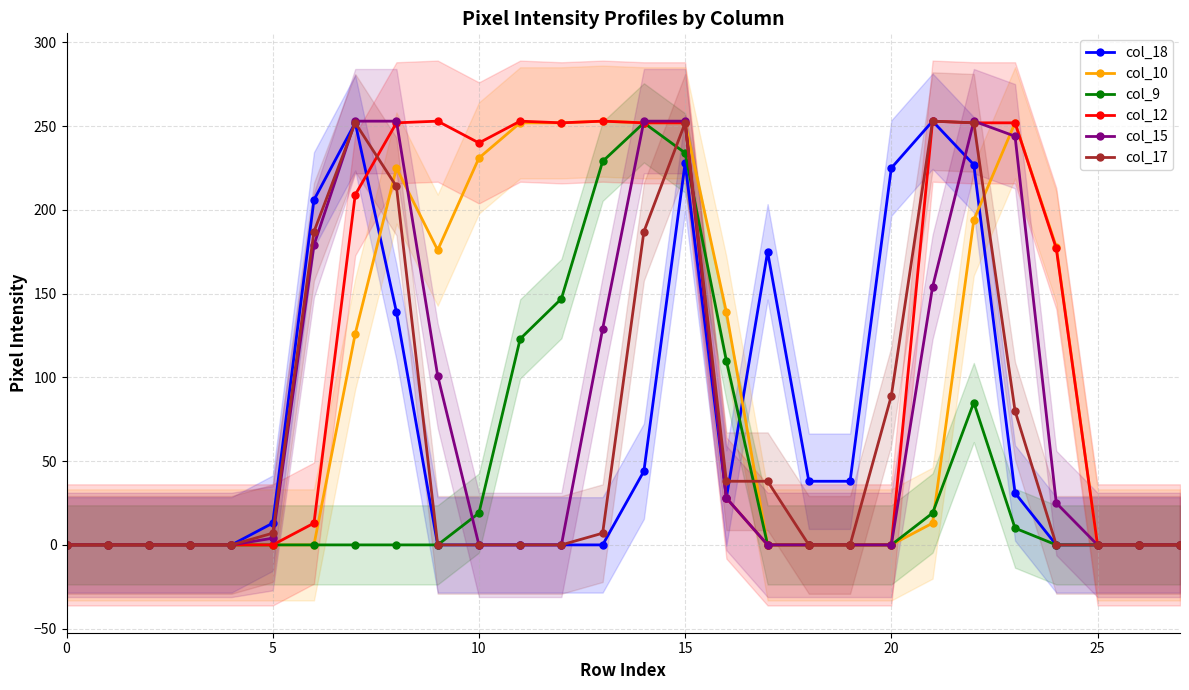

How many data points in col_18 are less than 13?

14